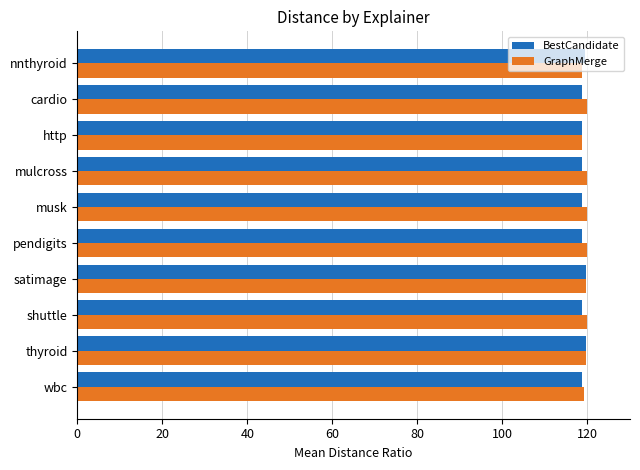

How many distinct data groups are displayed?

2